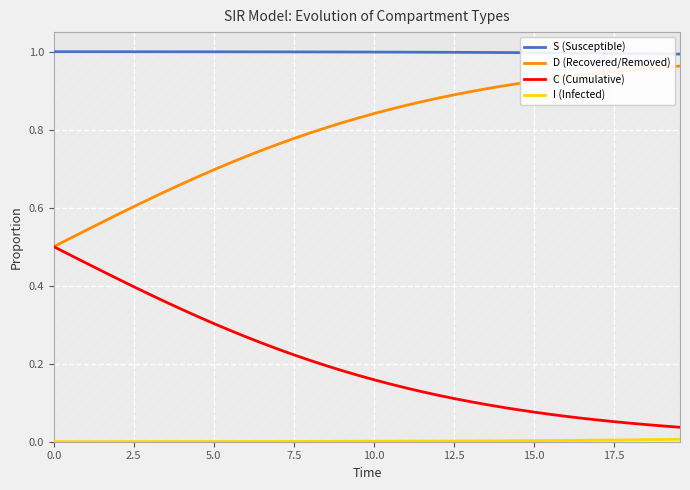

True or false: D (Recovered/Removed) and S (Susceptible) intersect in this chart.

False